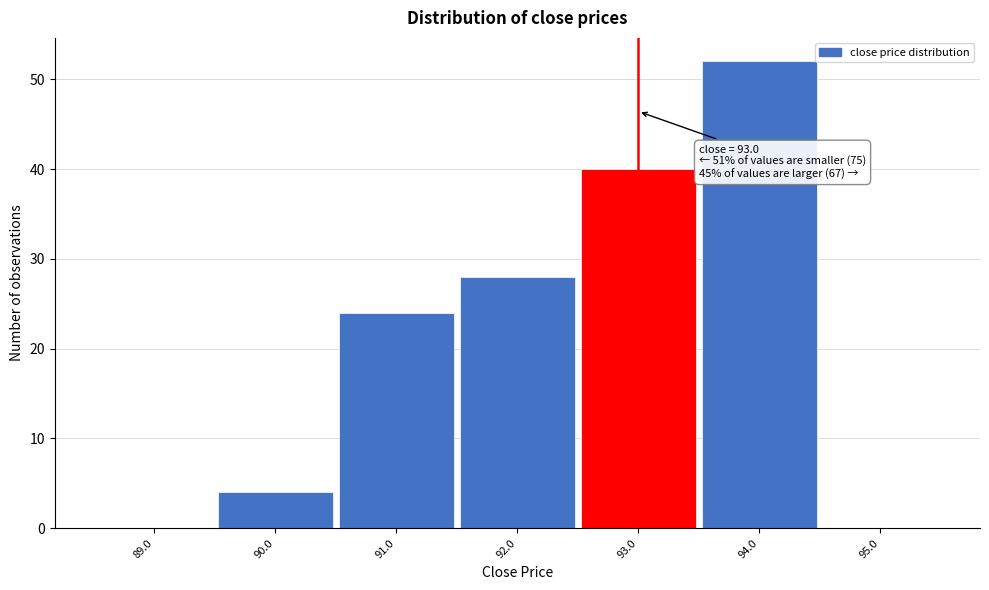

Over which range of the x-axis is the bar tallest?

93.5 to 94.5